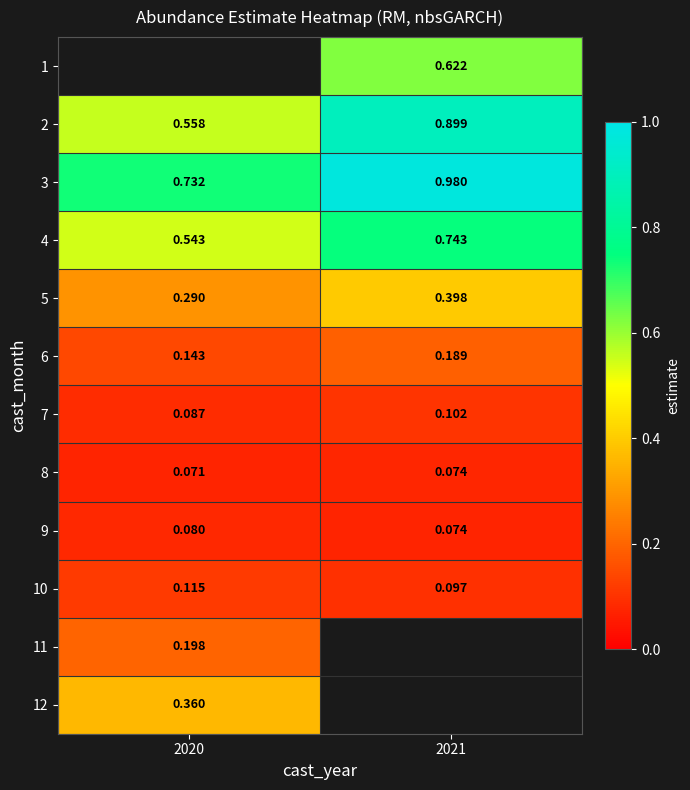

Is the value of 11 at 2020 greater than the value of 4 at 2020?

No